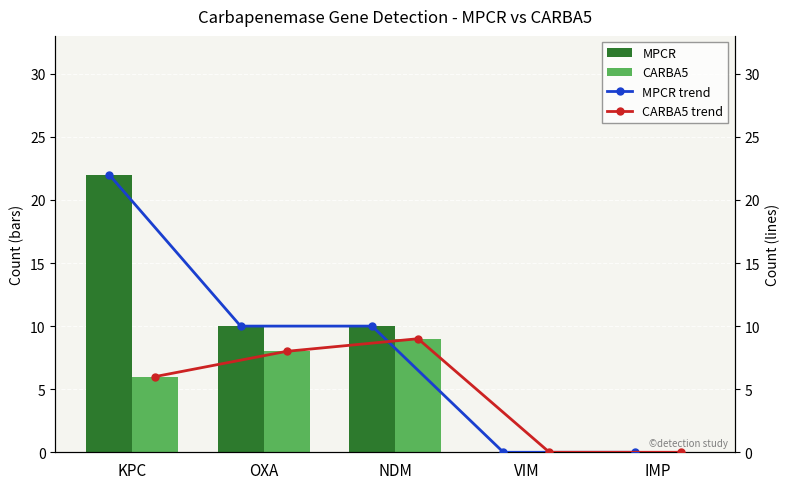

What is the value of the MPCR trend bar at the 3rd from the left?

10